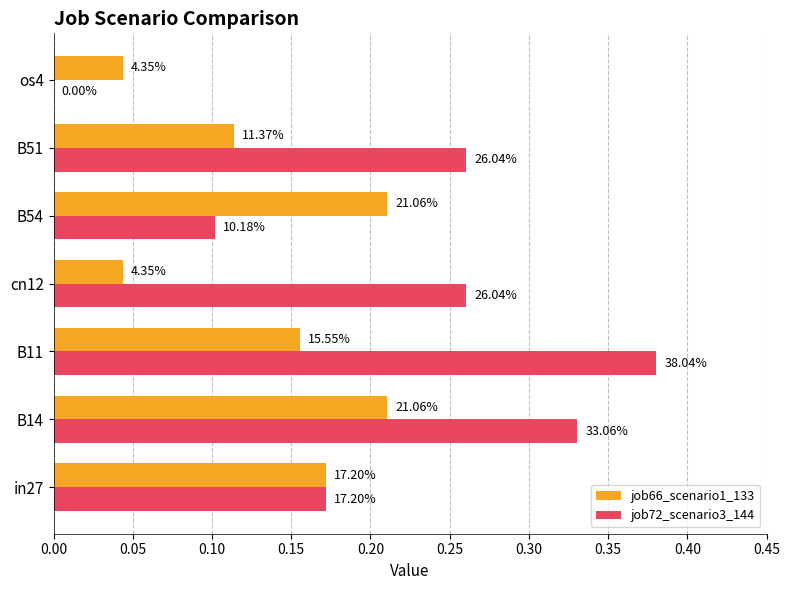

What are all the series names shown in the legend?

job66_scenario1_133, job72_scenario3_144